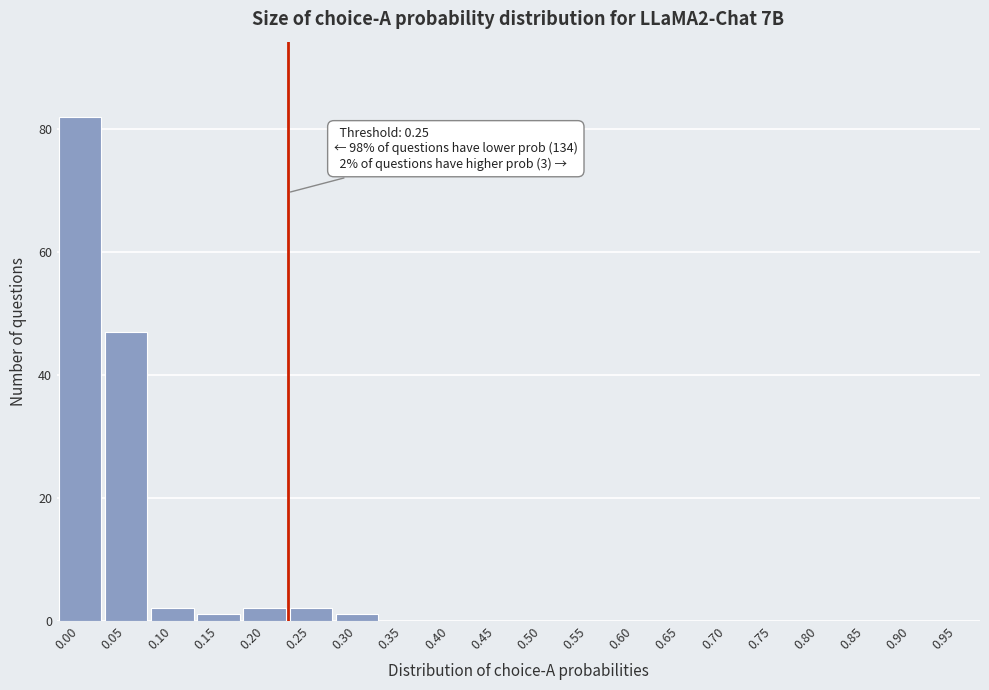

Reading left to right, what are all the values shown in this chart?

0.00=82	0.05=47	0.10=2	0.15=1	0.20=2	0.25=2	0.30=1	0.35=0	0.40=0	0.45=0	0.50=0	0.55=0	0.60=0	0.65=0	0.70=0	0.75=0	0.80=0	0.85=0	0.90=0	0.95=0